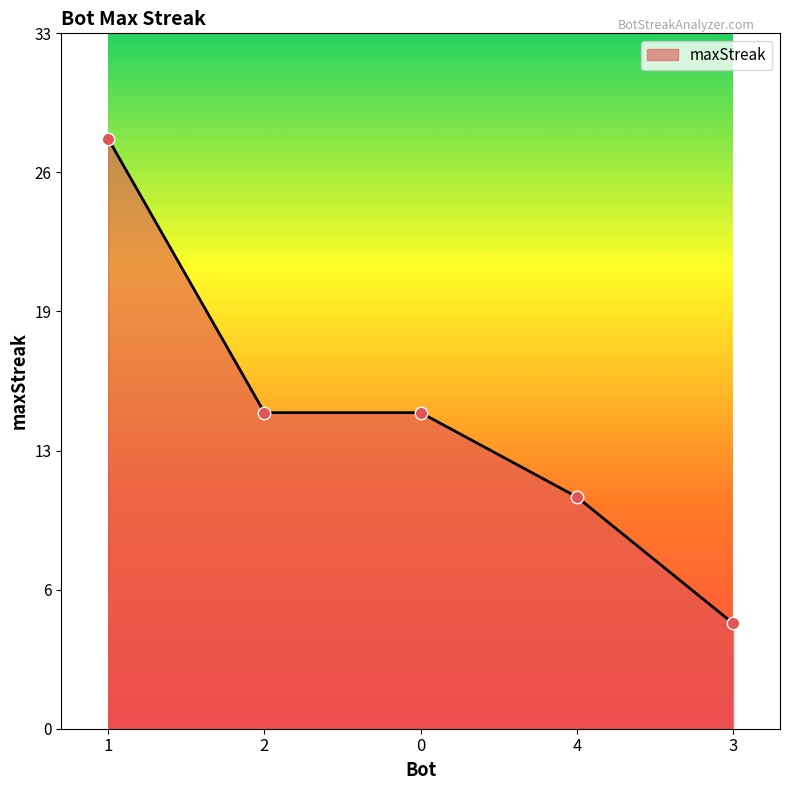

Between 2 and 0, which is larger?

2